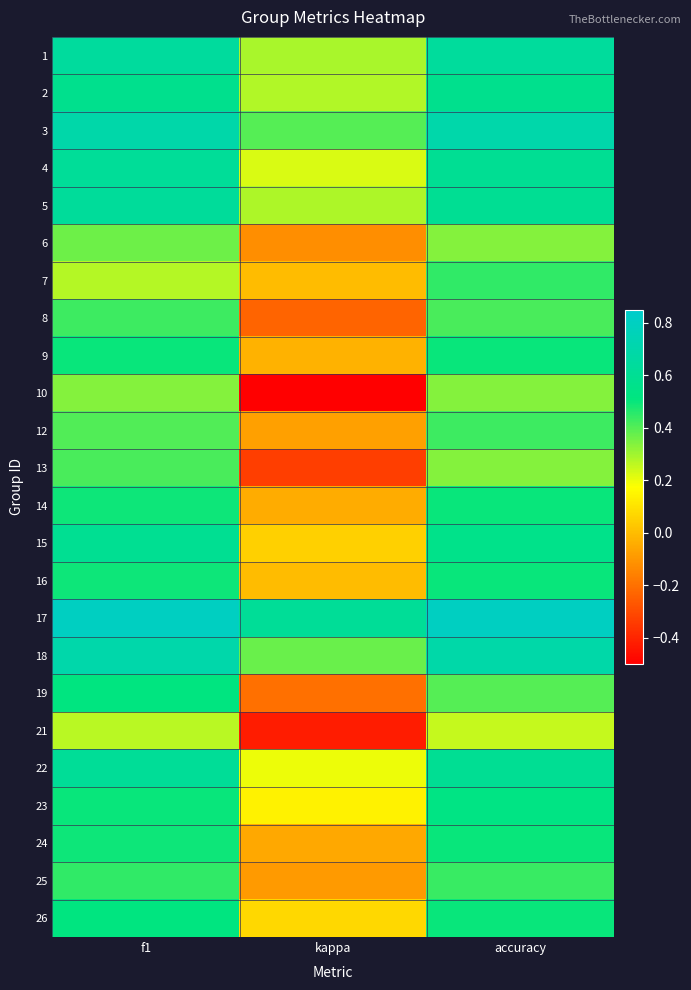

Reading right to left, what are all the values shown in this chart?

1: accuracy=0.6	kappa=0.3	f1=0.6
2: accuracy=0.6	kappa=0.3	f1=0.6
3: accuracy=0.7	kappa=0.4	f1=0.7
4: accuracy=0.6	kappa=0.2	f1=0.6
5: accuracy=0.6	kappa=0.3	f1=0.6
6: accuracy=0.3	kappa=-0.1	f1=0.4
7: accuracy=0.4	kappa=0.0	f1=0.3
8: accuracy=0.4	kappa=-0.2	f1=0.4
9: accuracy=0.5	kappa=-0.0	f1=0.5
10: accuracy=0.3	kappa=-0.5	f1=0.3
12: accuracy=0.4	kappa=-0.1	f1=0.4
13: accuracy=0.3	kappa=-0.3	f1=0.4
14: accuracy=0.5	kappa=-0.0	f1=0.5
15: accuracy=0.6	kappa=0.1	f1=0.6
16: accuracy=0.5	kappa=0.0	f1=0.5
17: accuracy=0.8	kappa=0.6	f1=0.8
18: accuracy=0.7	kappa=0.4	f1=0.7
19: accuracy=0.4	kappa=-0.2	f1=0.5
21: accuracy=0.2	kappa=-0.4	f1=0.3
22: accuracy=0.6	kappa=0.2	f1=0.6
23: accuracy=0.5	kappa=0.1	f1=0.5
24: accuracy=0.5	kappa=-0.1	f1=0.5
25: accuracy=0.4	kappa=-0.1	f1=0.4
26: accuracy=0.5	kappa=0.1	f1=0.5